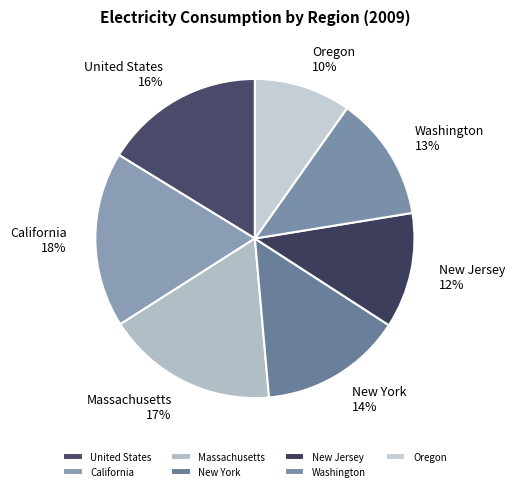

Which slice is the smallest?

Oregon